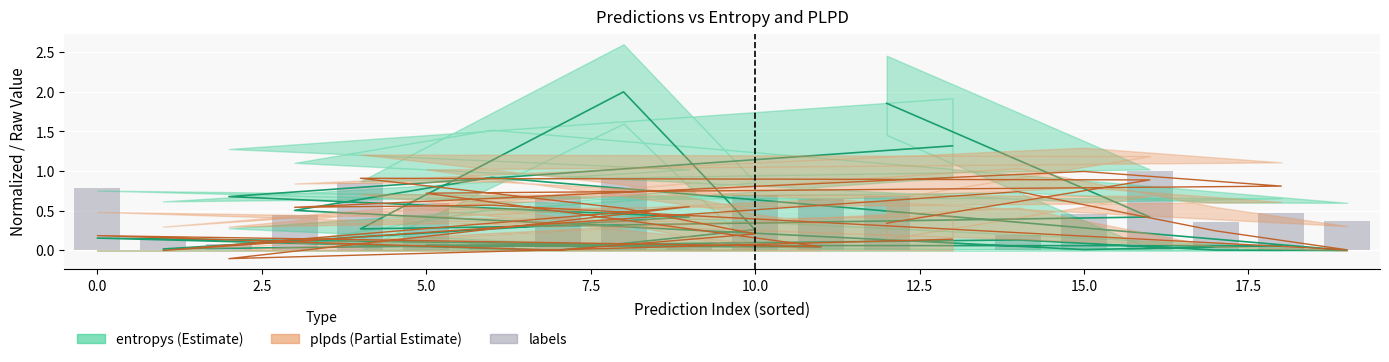

Does the chart contain any negative values?

No